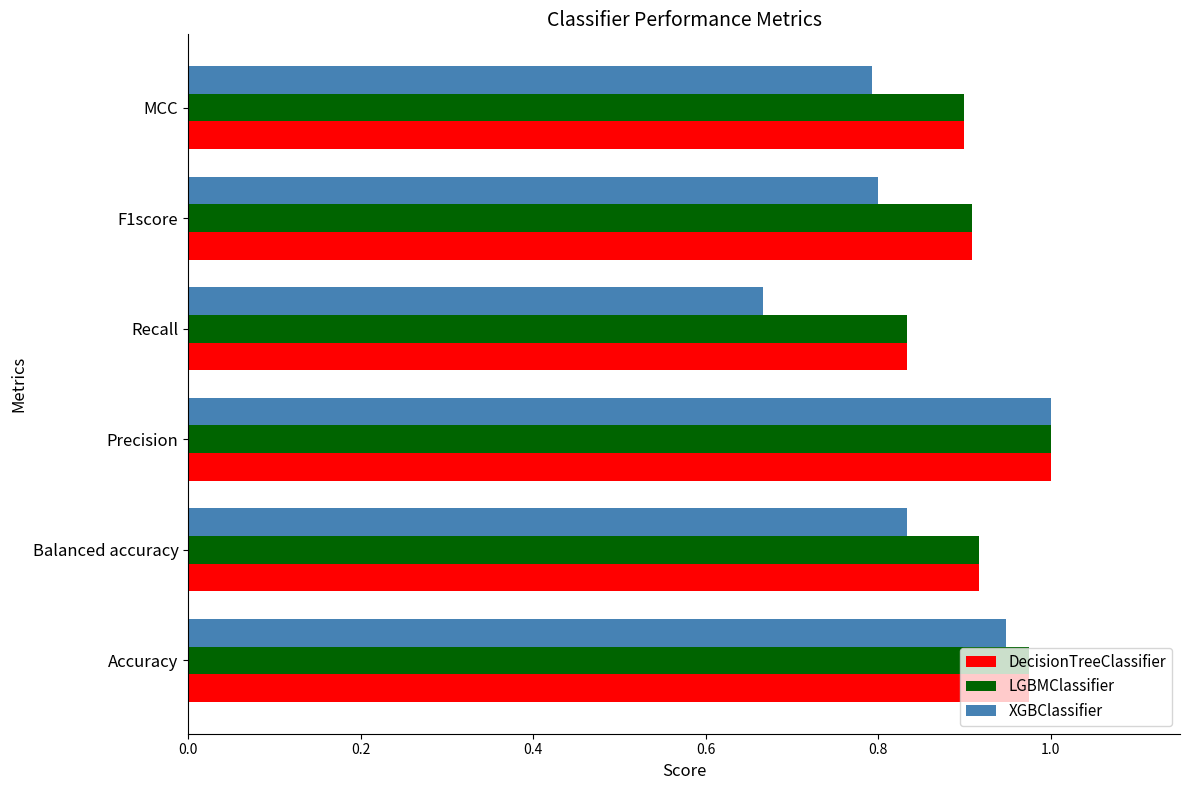

Count the number of data series in this chart.

3